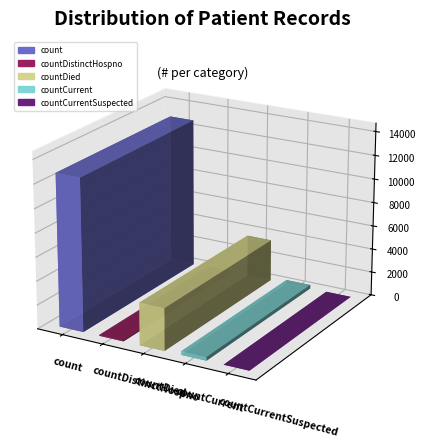

What value does the data have at countDied, to the nearest 10?

3550